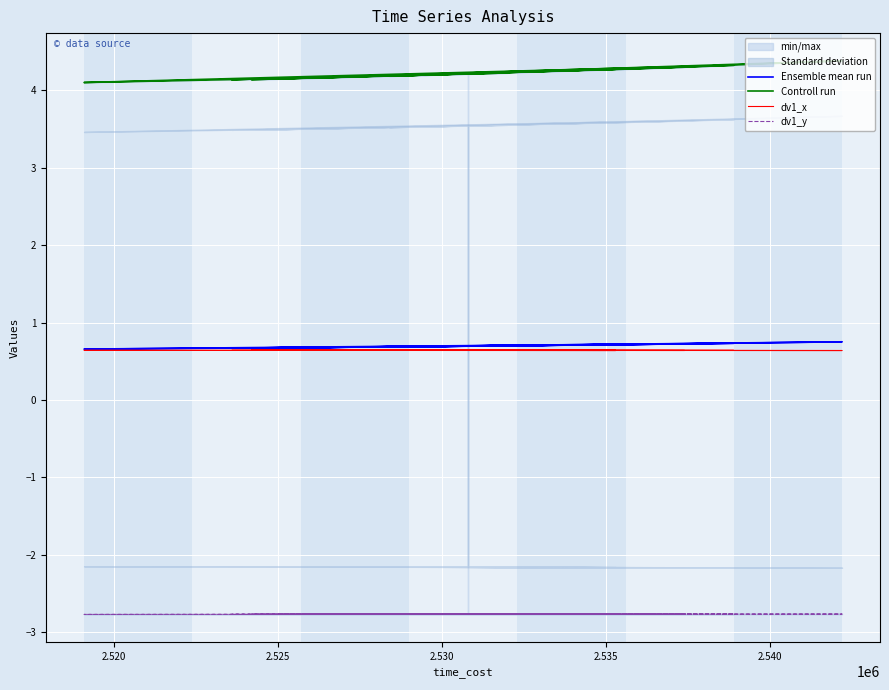

At which category does the chart reach its minimum across all series?

2.540